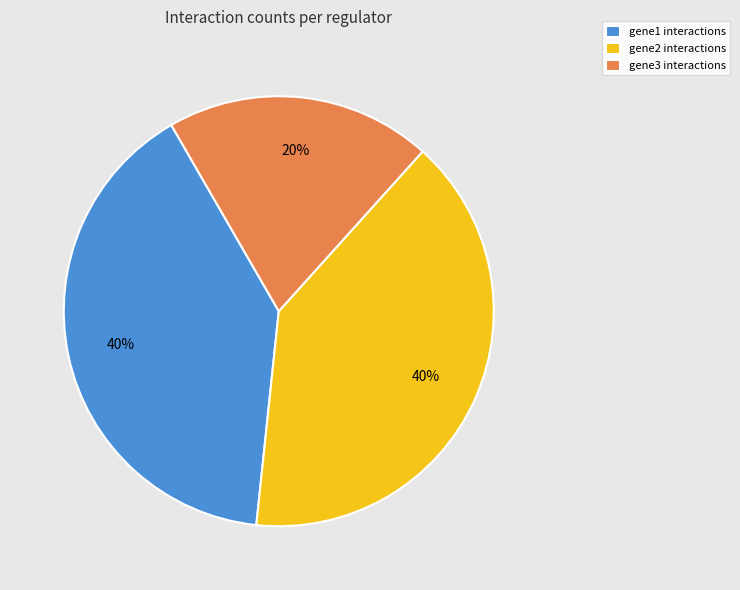

How many segments does this pie chart have?

3